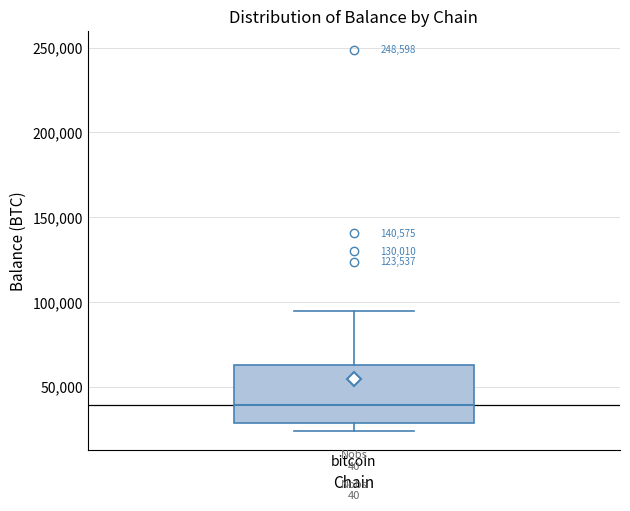

Read this box plot against the y-axis: the position of the median line, the range covered by the box, and the ends of both whiskers. The values are not printed on the chart, so give them approximately, as read against the axis.

median 40000, box 30000 to 65000, whiskers 25000 to 95000